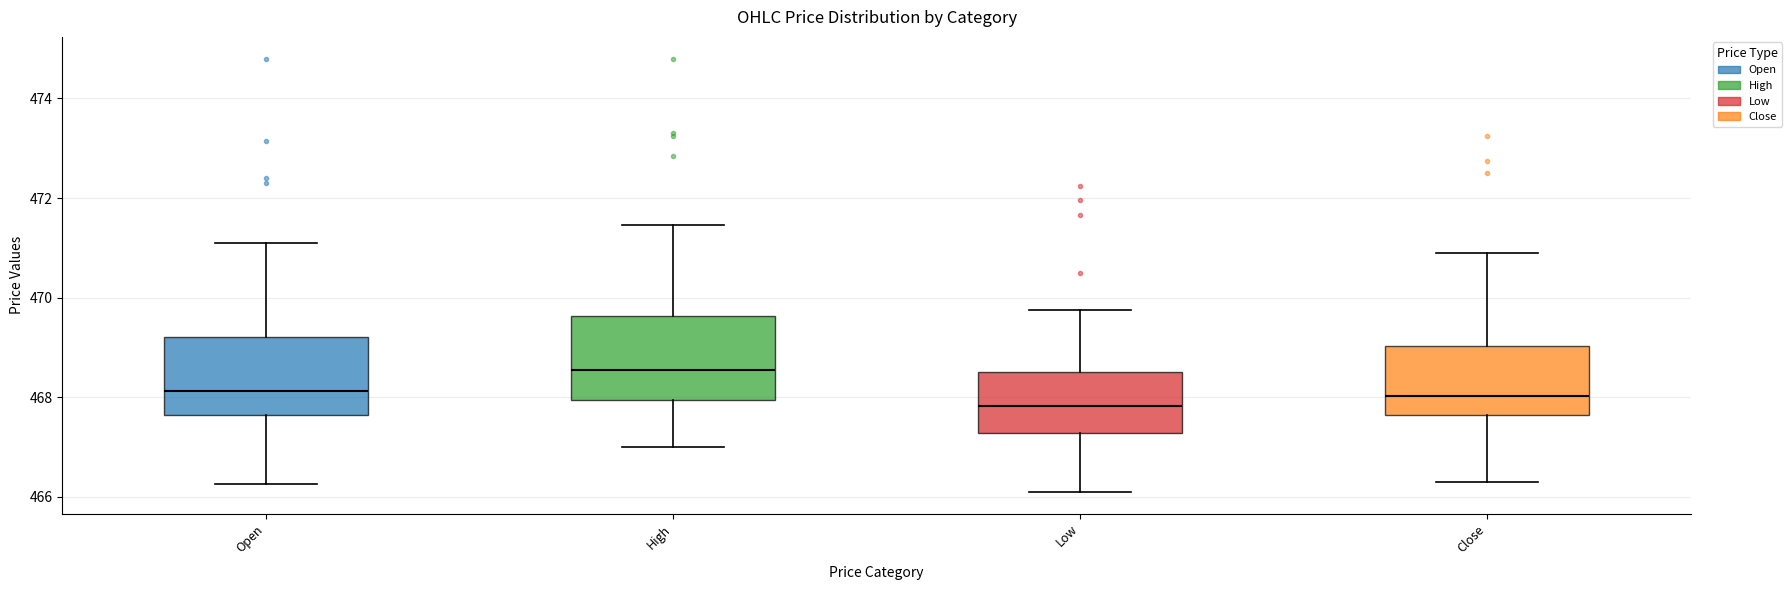

Reading left to right, read every box against the y-axis: the position of its median line, the range the box covers, and the ends of its whiskers. The values are not printed on the chart, so give them approximately, as read against the axis.

Open: median 468.2, box 467.6 to 469.2, whiskers 466.2 to 471.2
High: median 468.6, box 468.0 to 469.6, whiskers 467.0 to 471.4
Low: median 467.8, box 467.2 to 468.6, whiskers 466.2 to 469.8
Close: median 468.0, box 467.6 to 469.0, whiskers 466.4 to 471.0